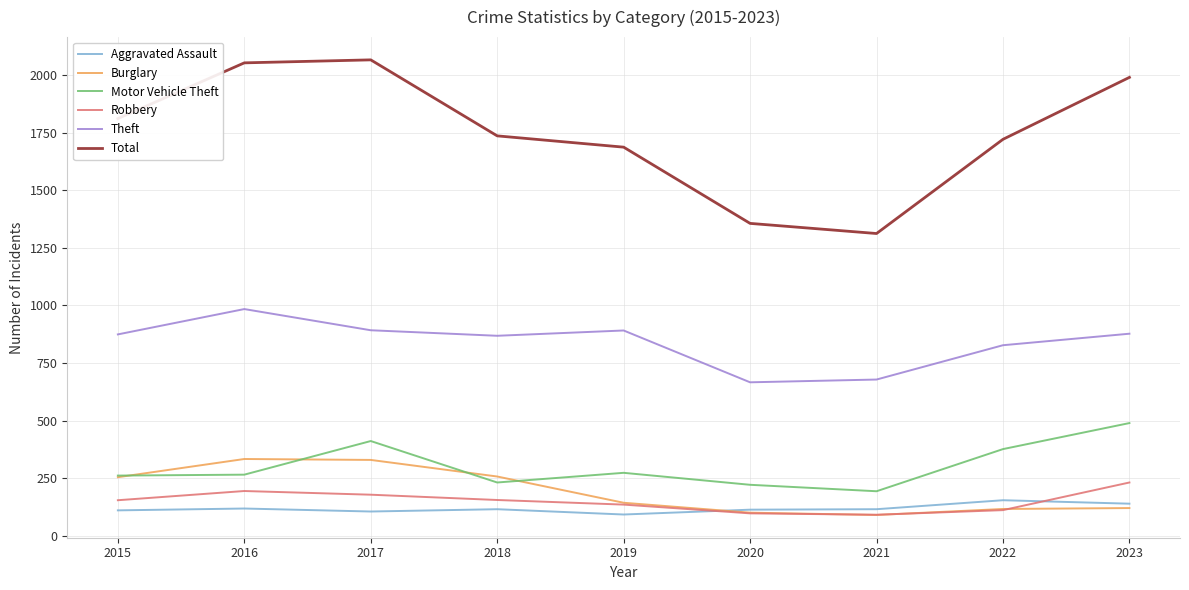

True or false: Theft and Robbery intersect in this chart.

False